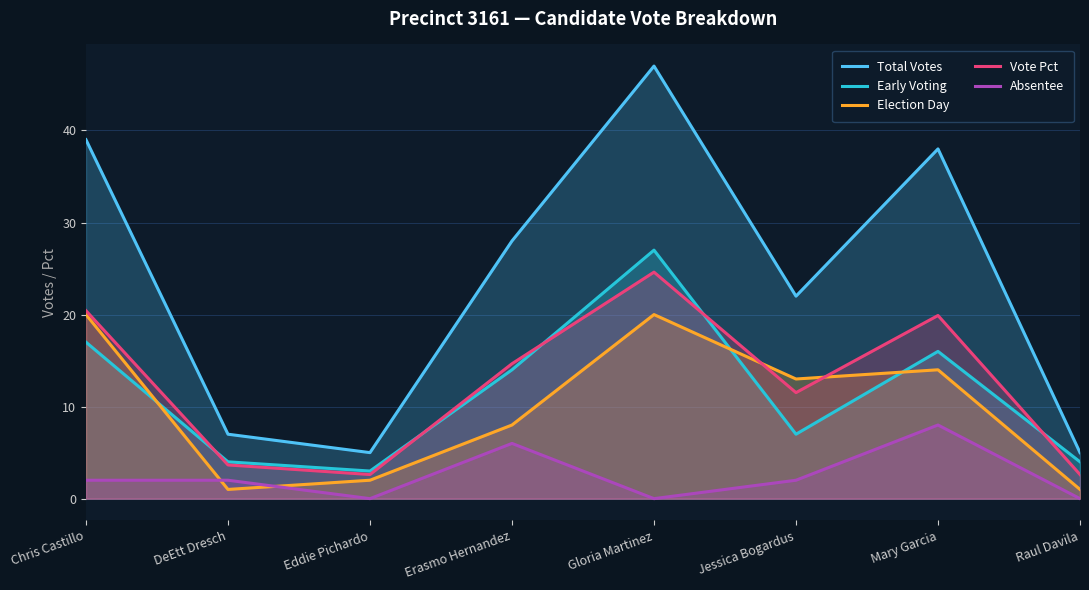

Does the chart display data point markers on the line(s)?

No